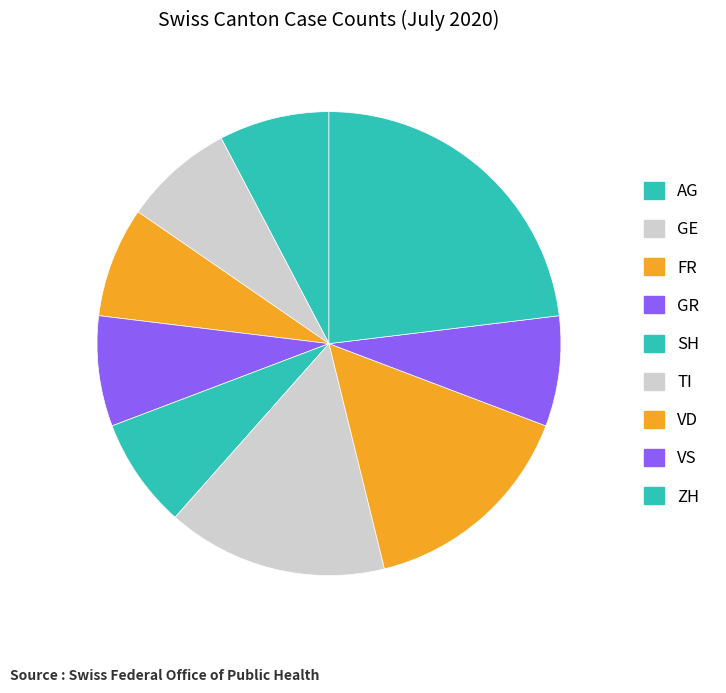

How many segments does this pie chart have?

9